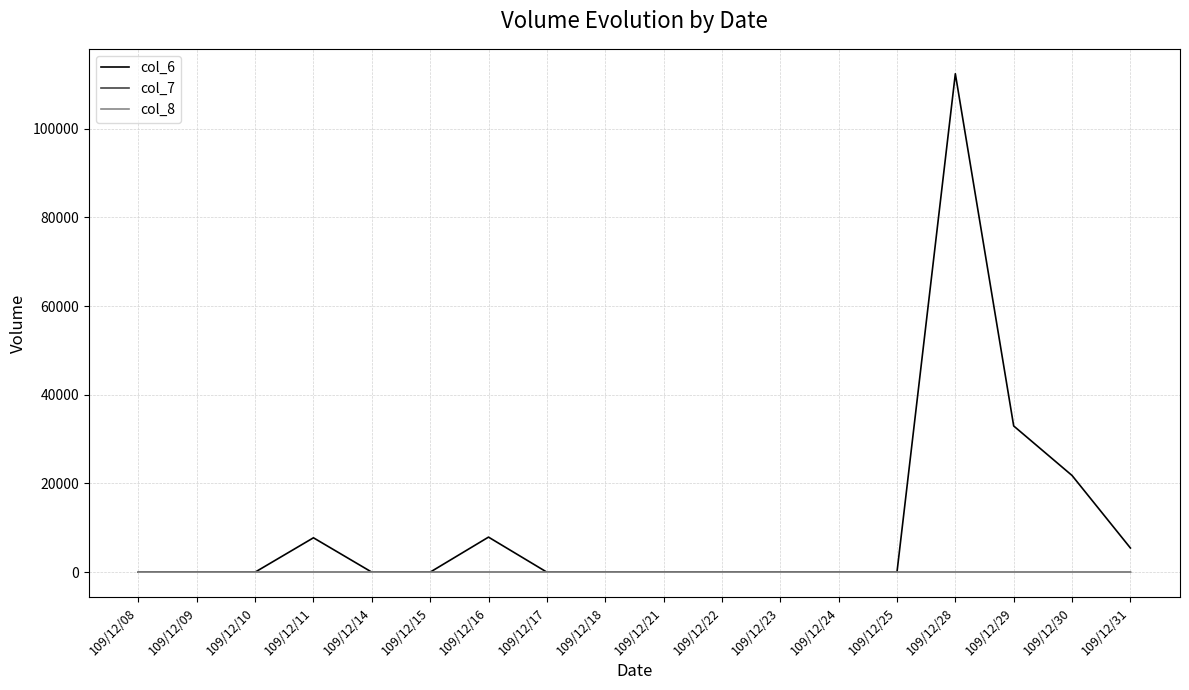

What is the greatest value displayed?

112400.0